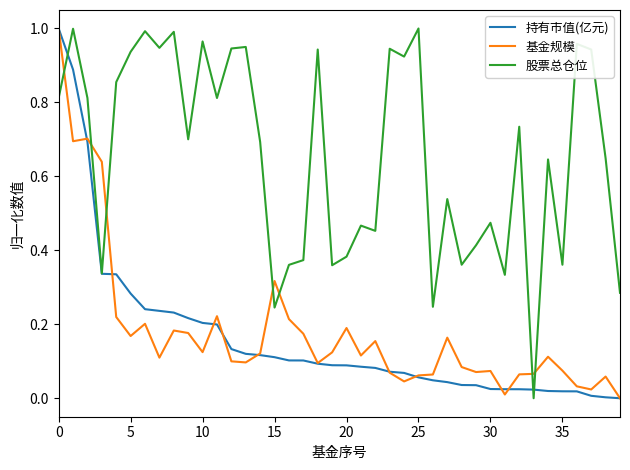

True or false: 持有市值(亿元) and 股票总仓位 cross at least once.

True